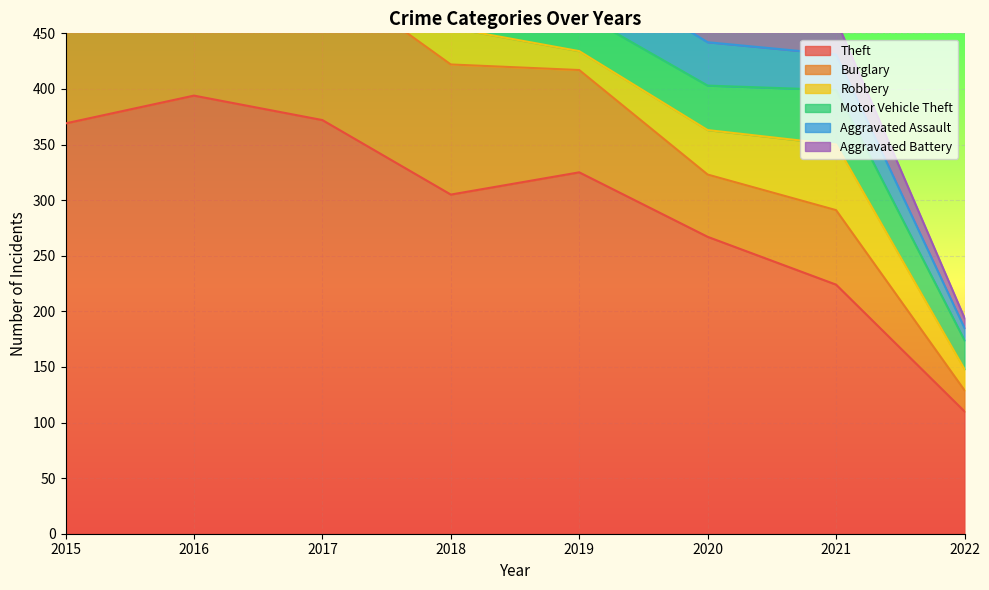

Is it true that Aggravated Assault equals 52 at 2015?

False